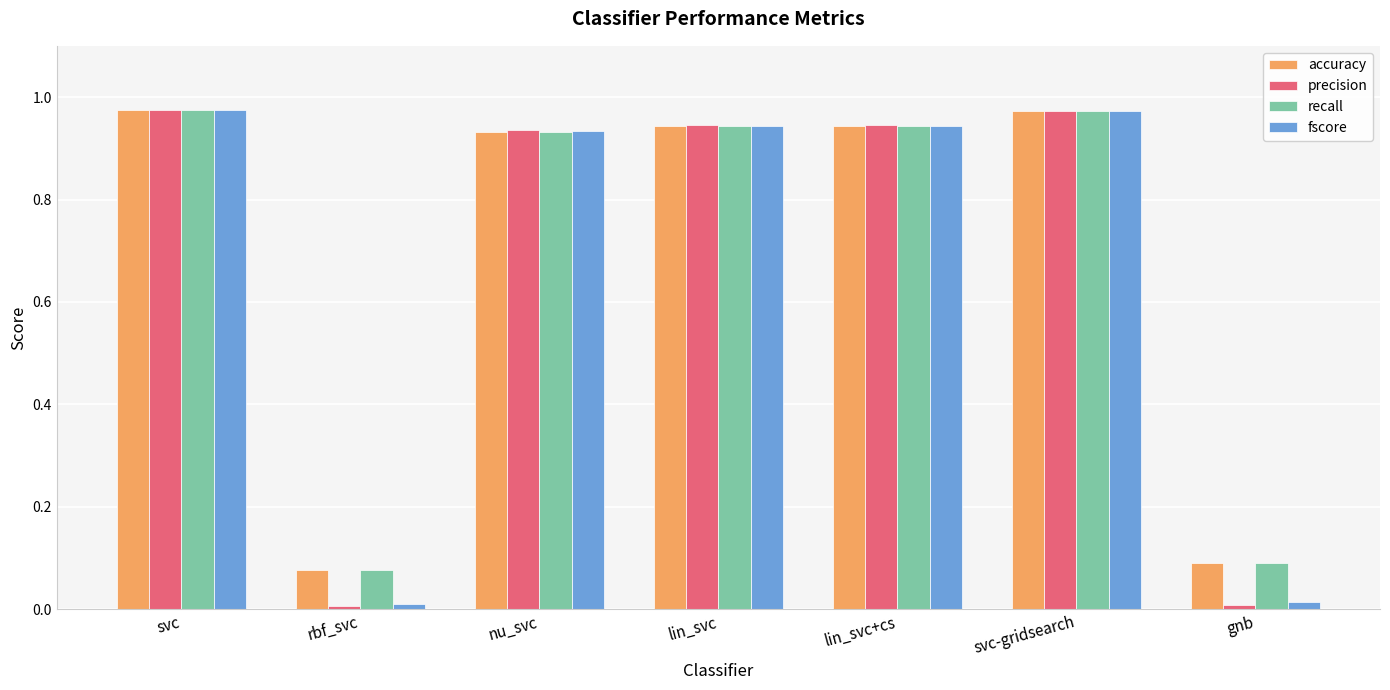

Which series has the widest spread of values?

precision